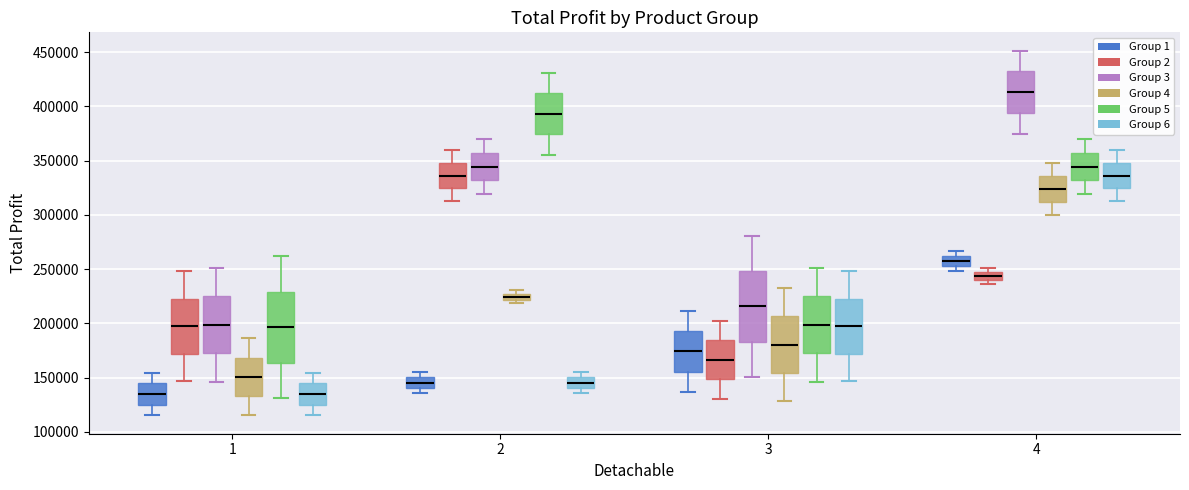

Which box's median line is the highest?

4 (Group 3)